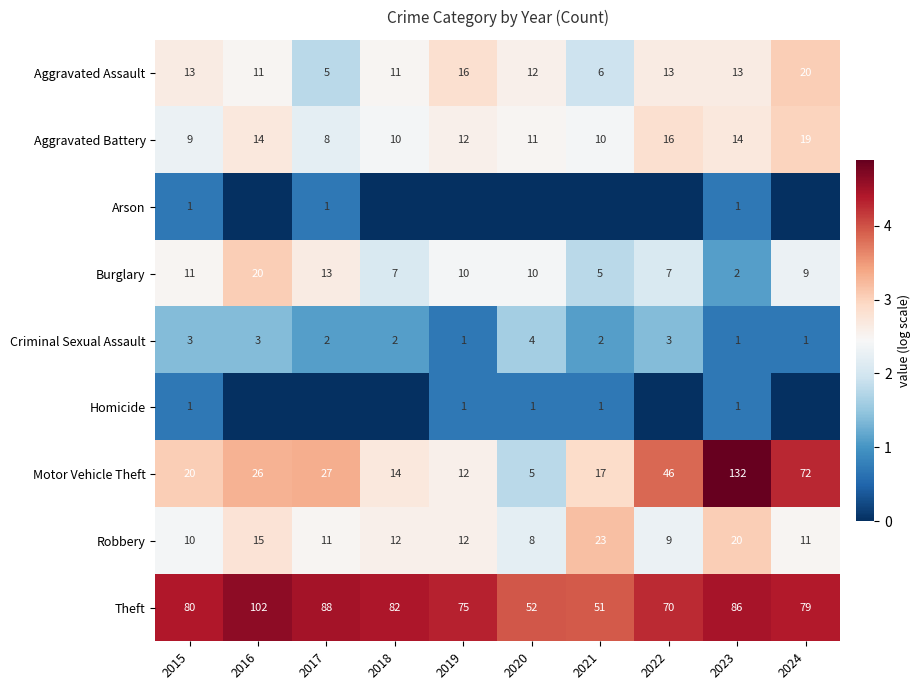

What is the spread (max minus min) of values at 2022?

4.3